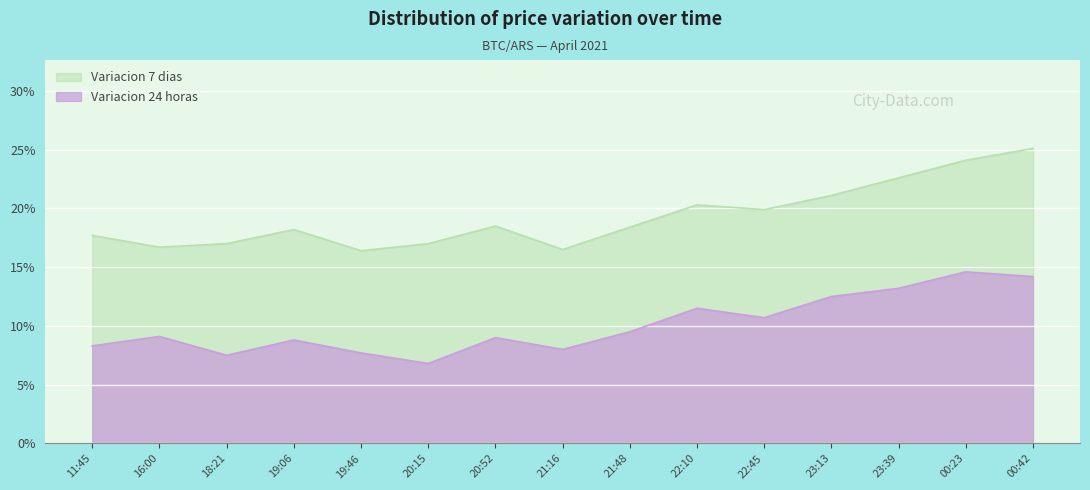

Rank the series by their average value, from lowest to highest.

Variacion 24 horas, Variacion 7 dias